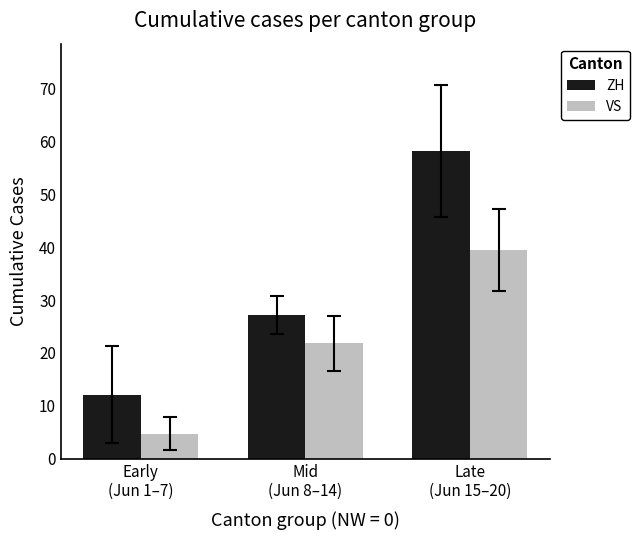

At Late
(Jun 15–20), list the series in order from smallest to largest.

VS, ZH